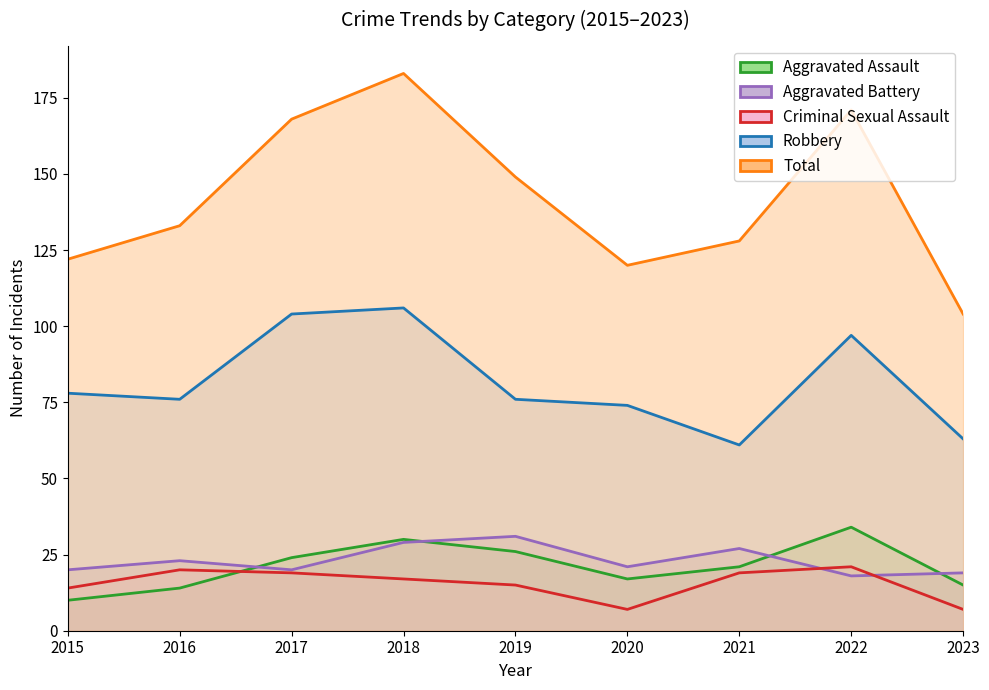

What is the minimum value shown in the chart?

7